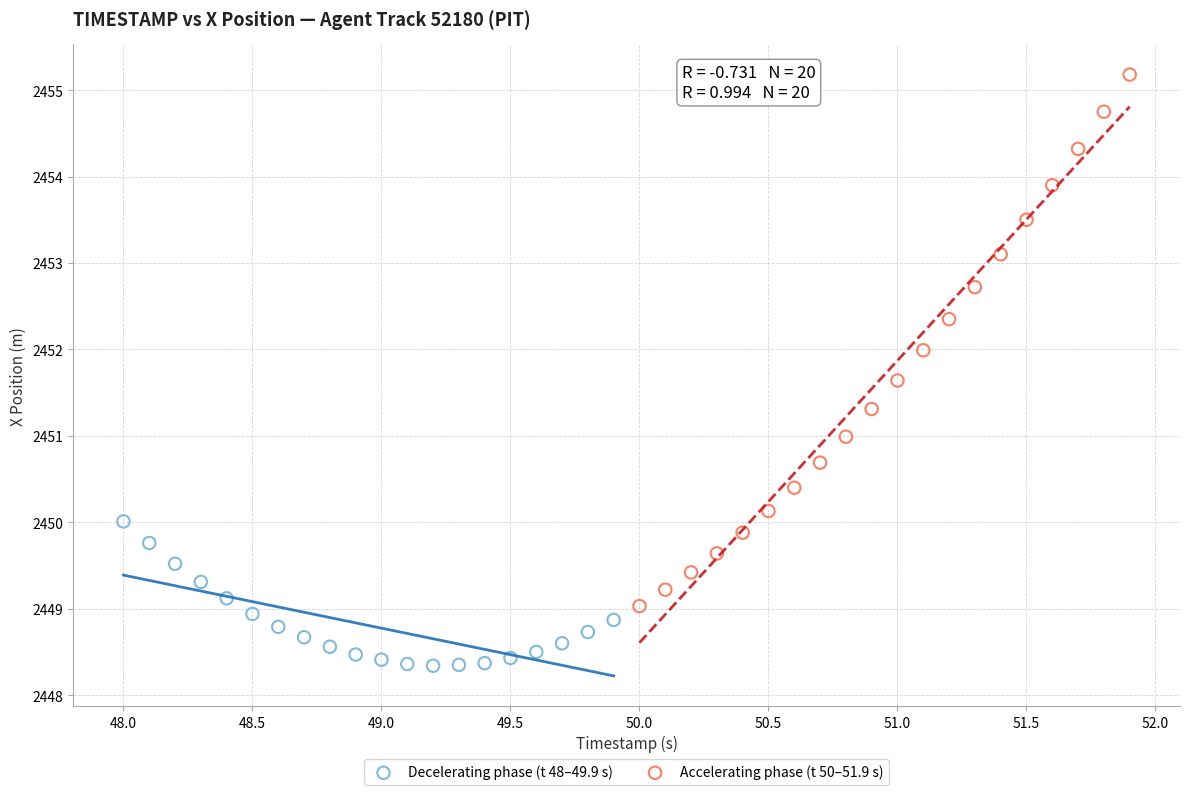

Which series has the widest spread of Y values?

Accelerating phase (t 50–51.9 s)